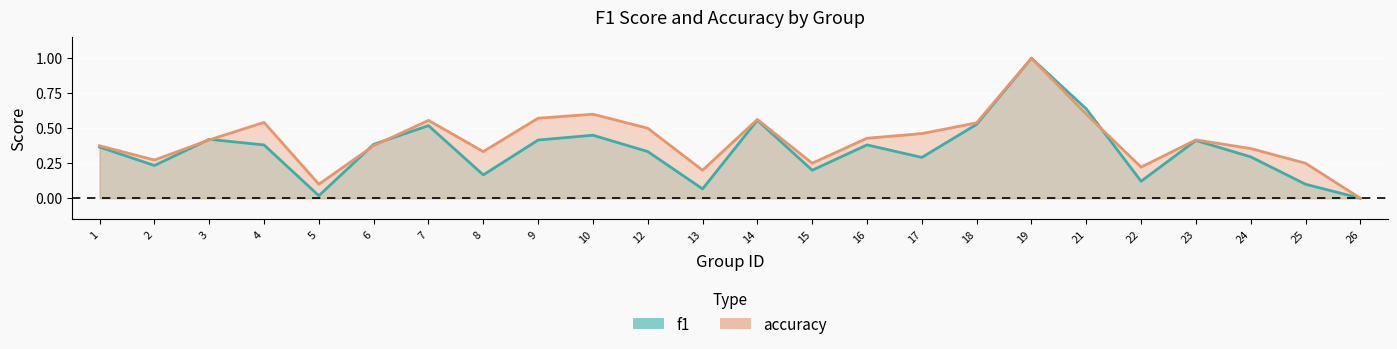

What is the difference between the second highest and second lowest values in the accuracy_line series?

0.5